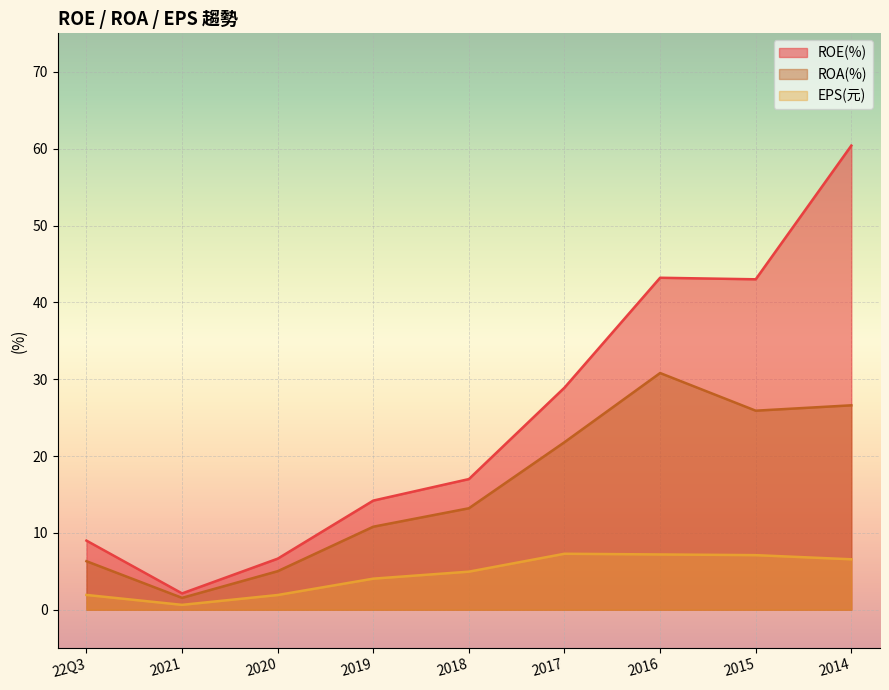

The value of EPS(元) at 2015 is 9.3. True or false?

False